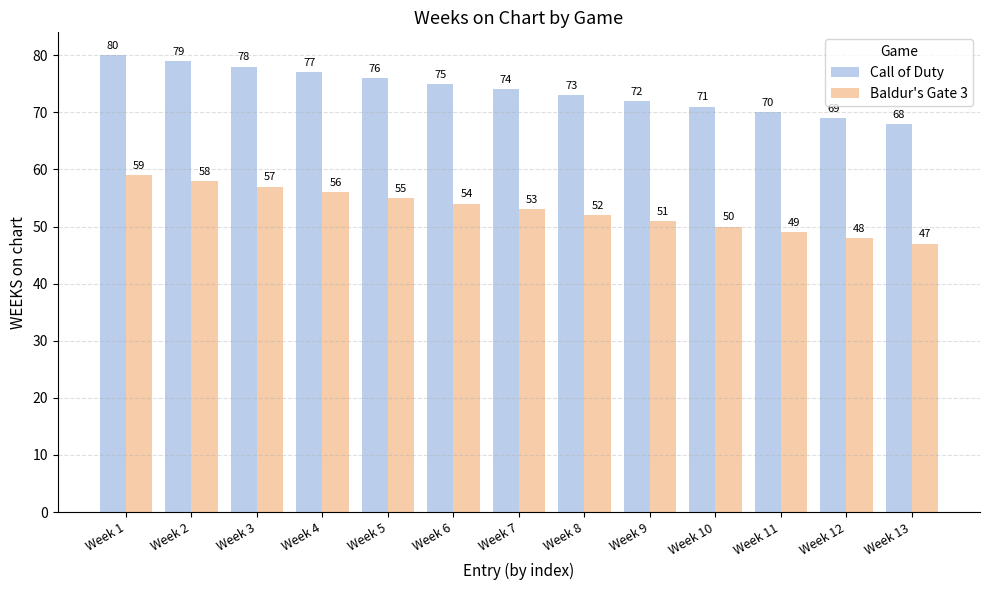

List the series in order of their overall mean, lowest first.

Baldur's Gate 3, Call of Duty